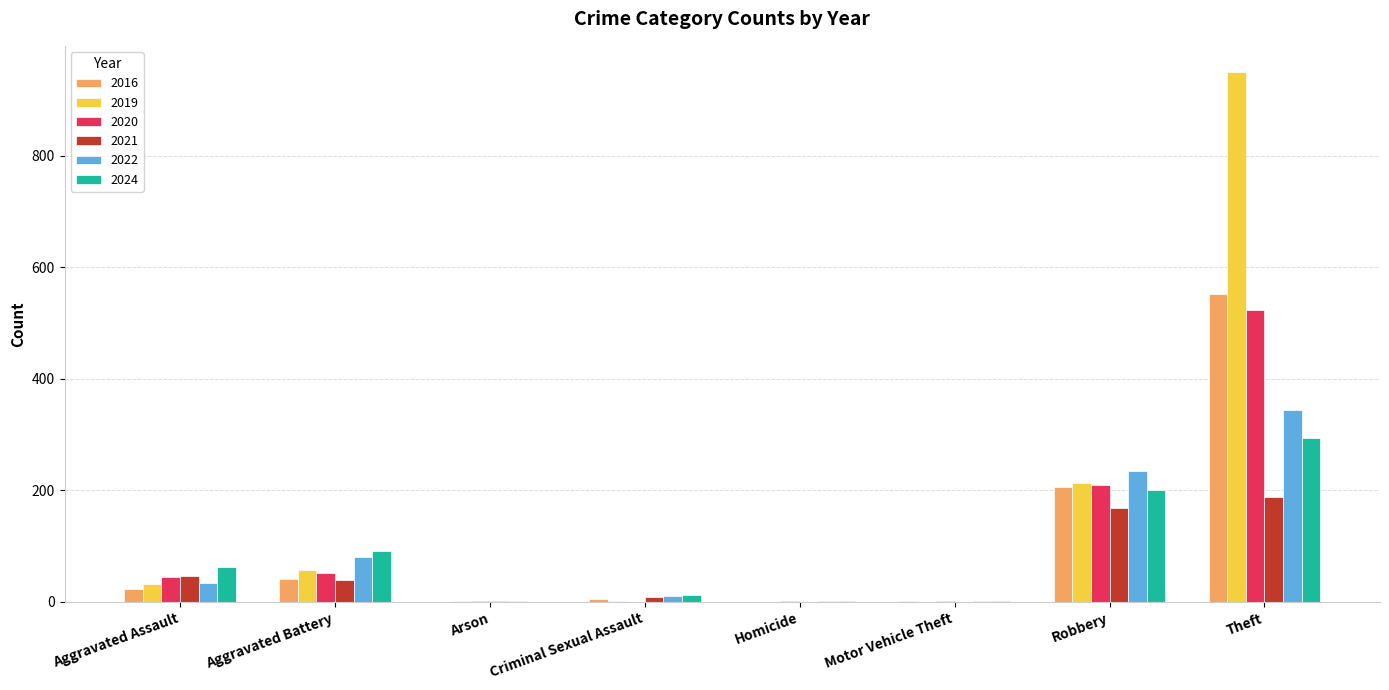

How many series are shown in this chart?

6